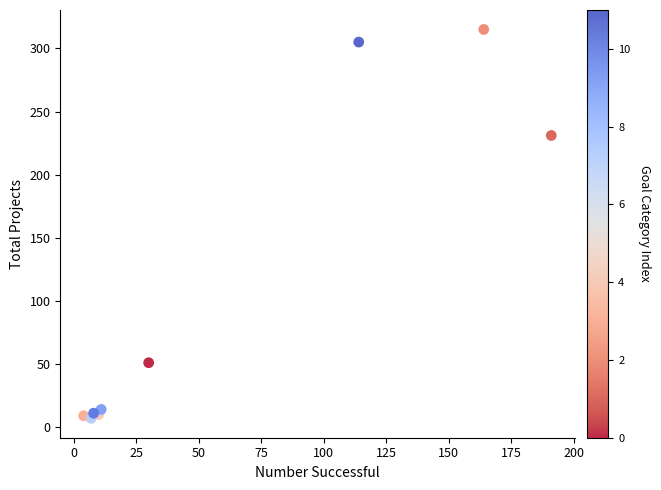

What Y value in the scatter plot is closest to 161?

231